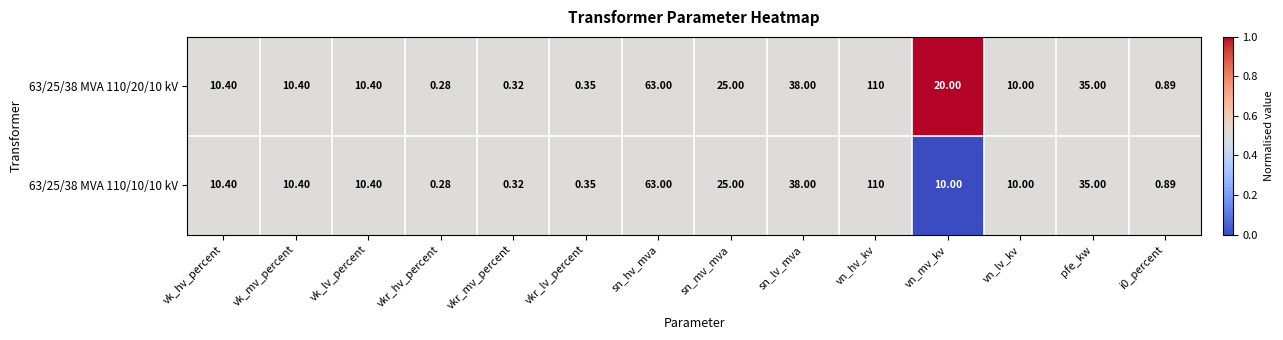

At which label is 63/25/38 MVA 110/20/10 kV closest to 55?

sn_hv_mva